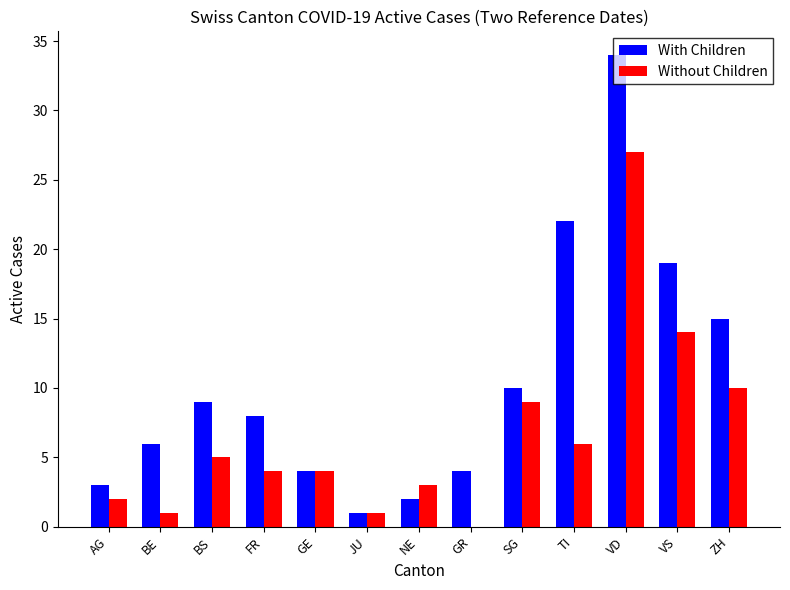

The With Children series shows 9 at BS. True or false?

True